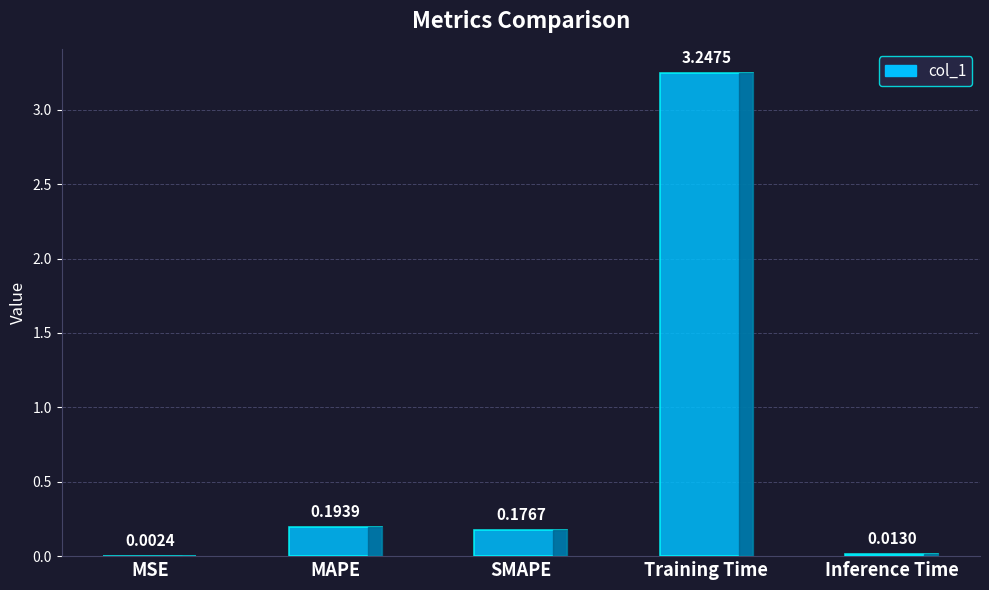

True or false: the data shows 0.3 at SMAPE.

False